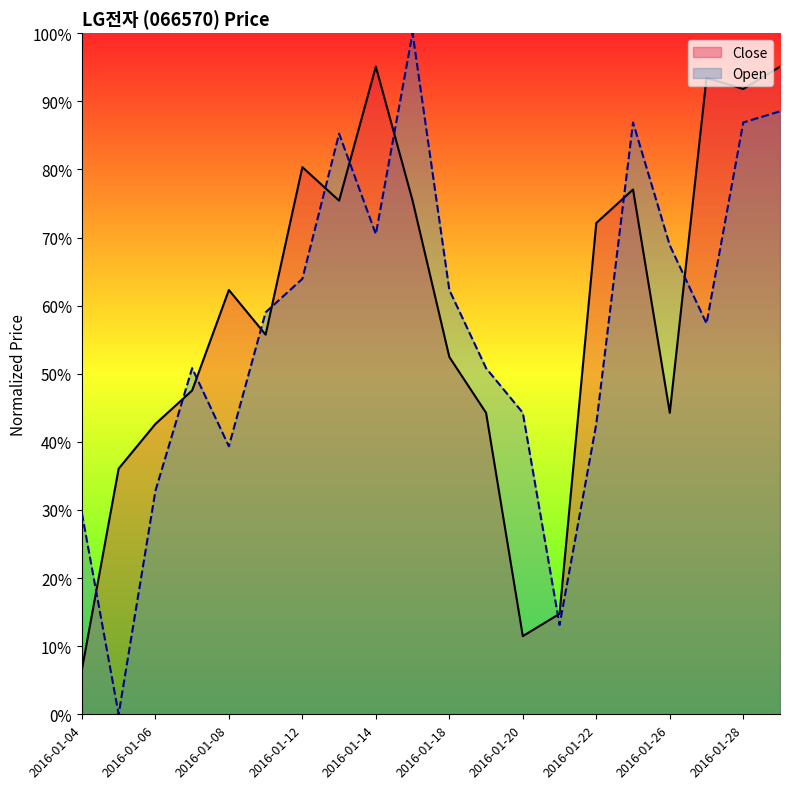

Does the chart display data point markers on the line(s)?

No